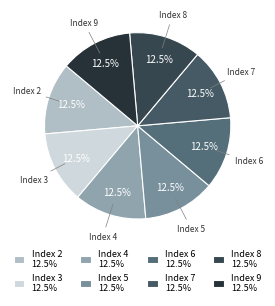

Which category has the smallest portion of the pie?

Index 2